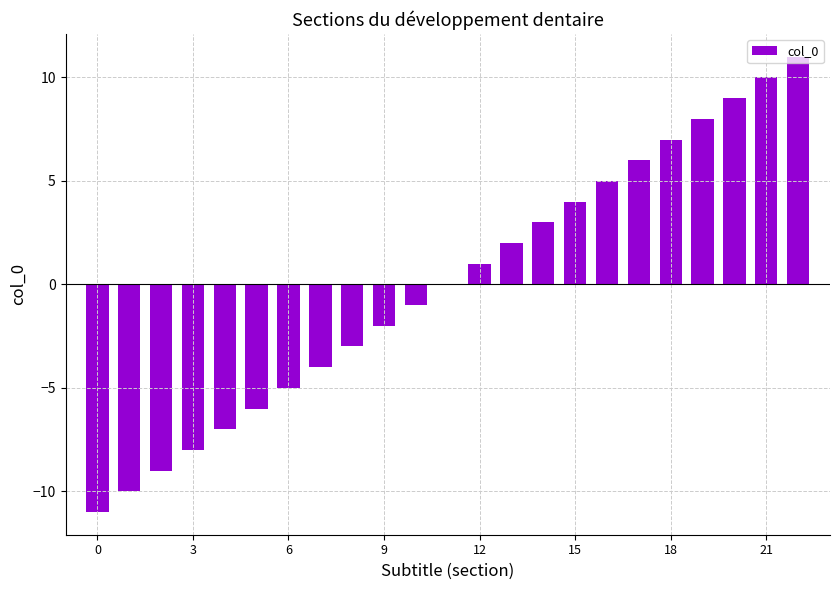

Are the bars grouped side by side (vs. stacked)?

No